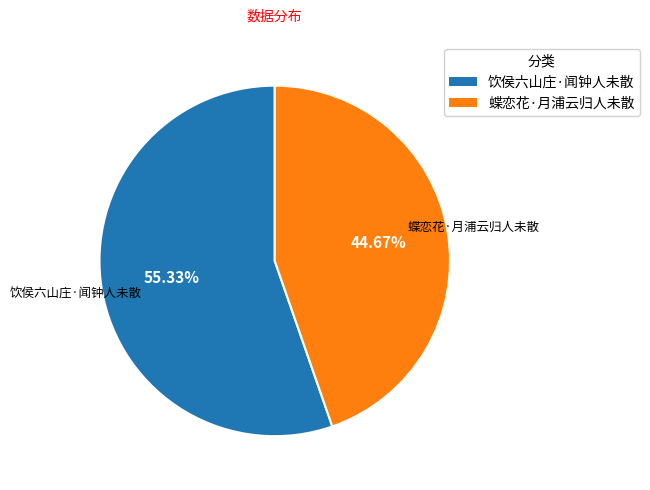

Does any single category account for the majority?

Yes